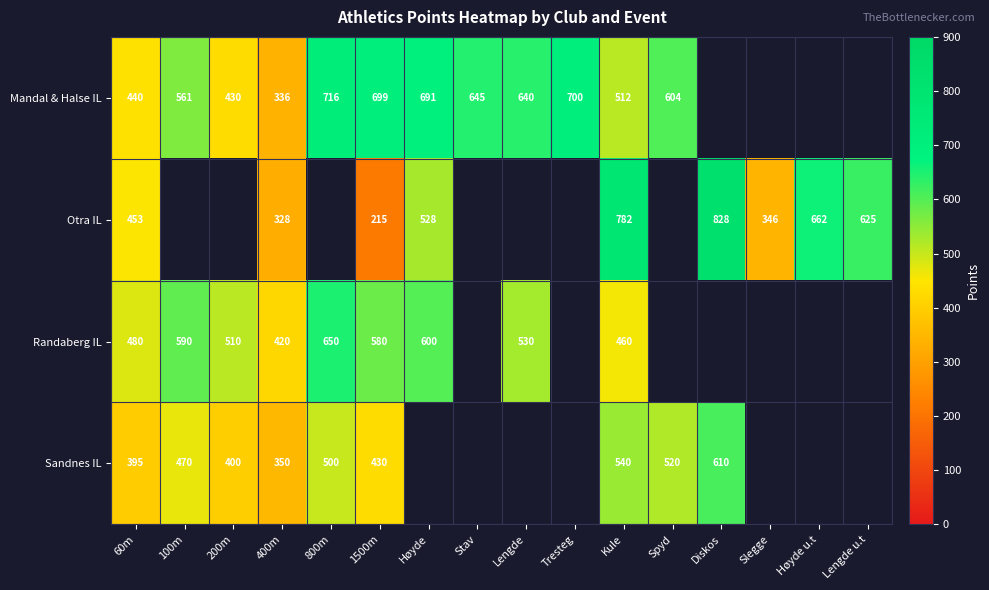

What is the difference between the Mandal & Halse IL values at 400m and 200m?

94